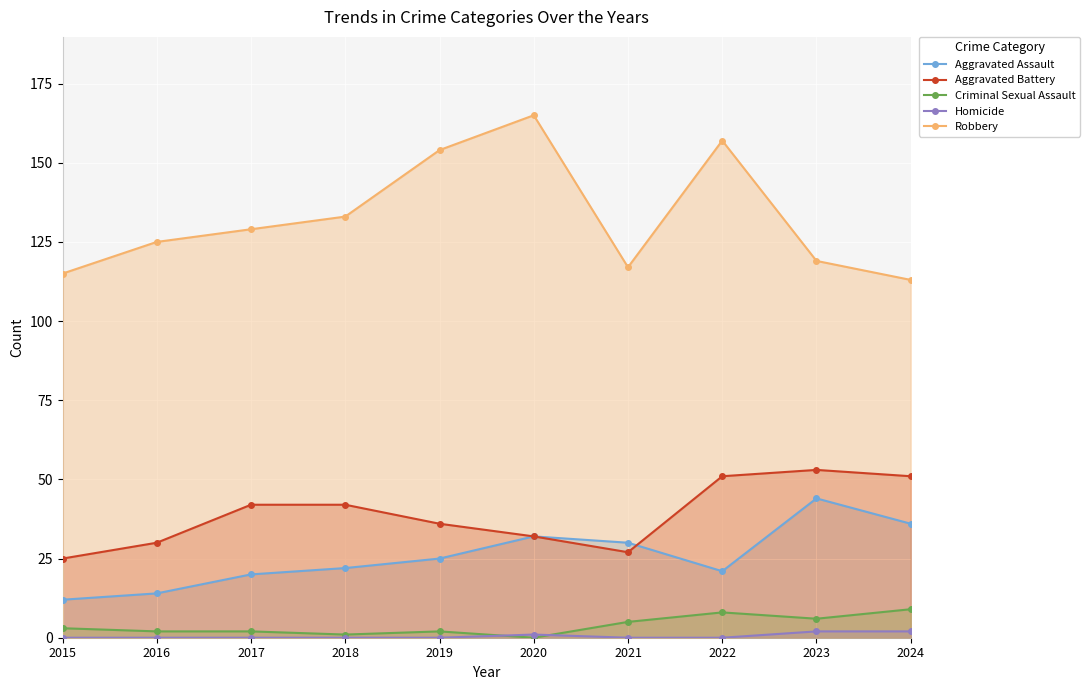

What is the difference between the Aggravated Battery values at 2024 and 2018?

9